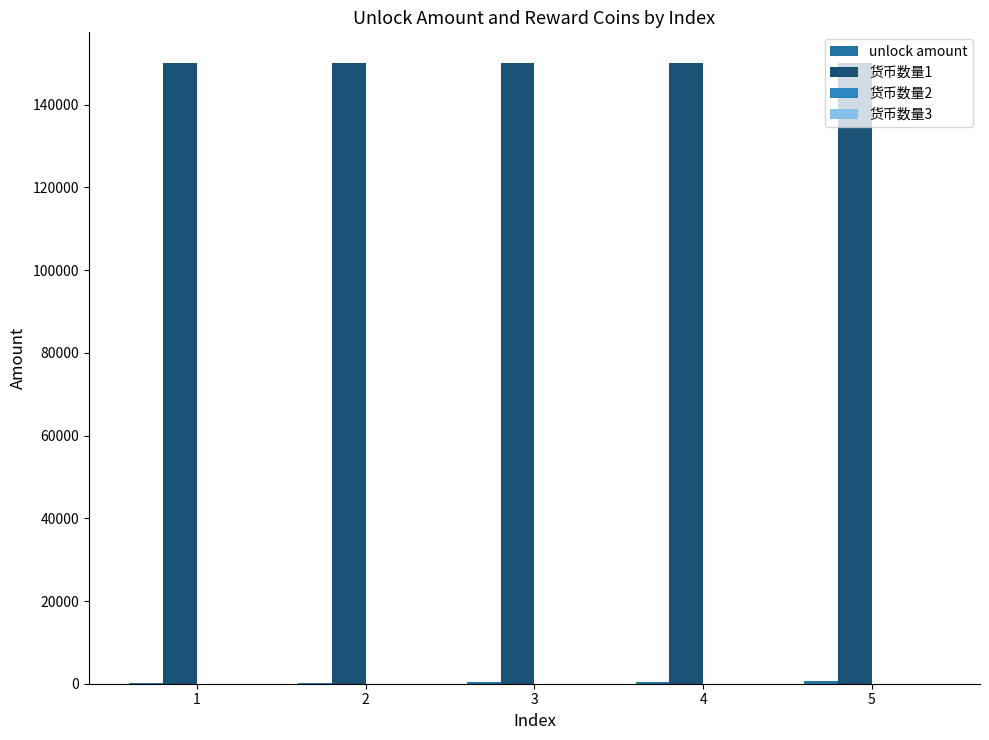

The value of unlock amount at 2 is 335. True or false?

False